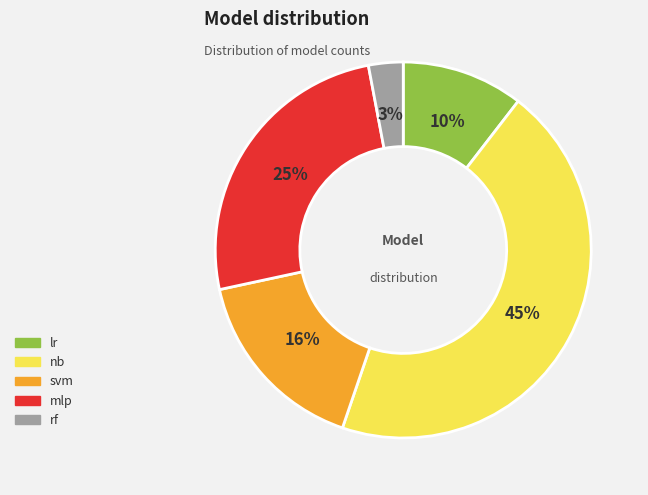

Approximately how many times larger is the value at lr compared to svm?

0.6